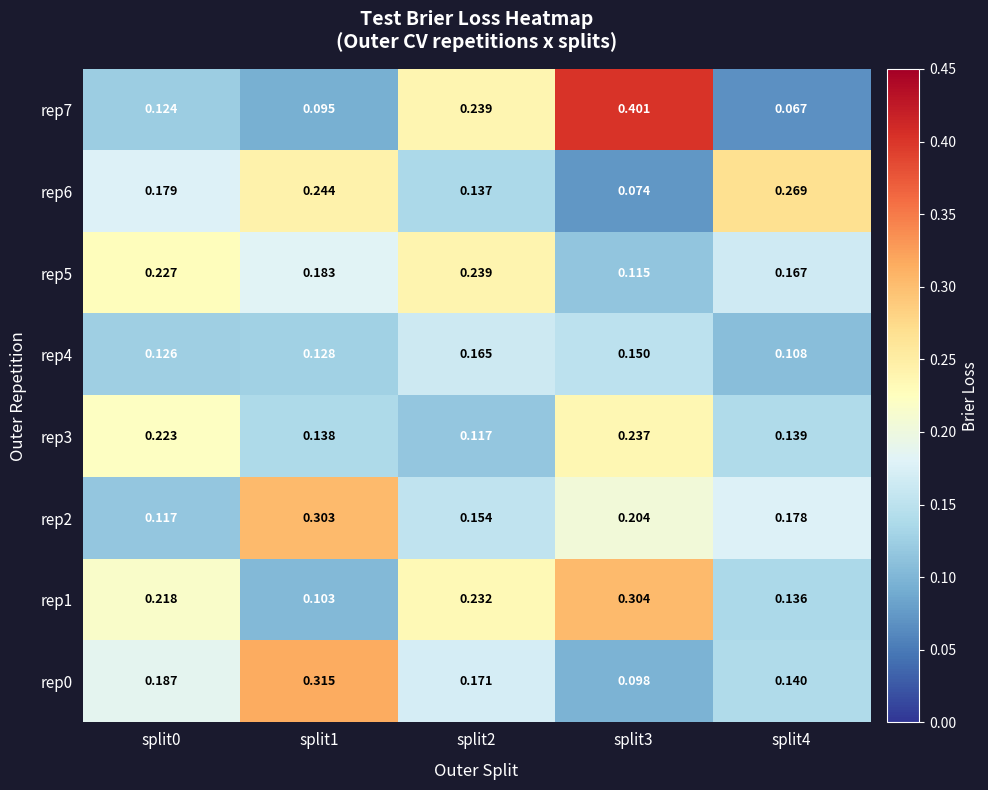

Is the value of rep1 at split1 greater than the value of rep7 at split0?

No